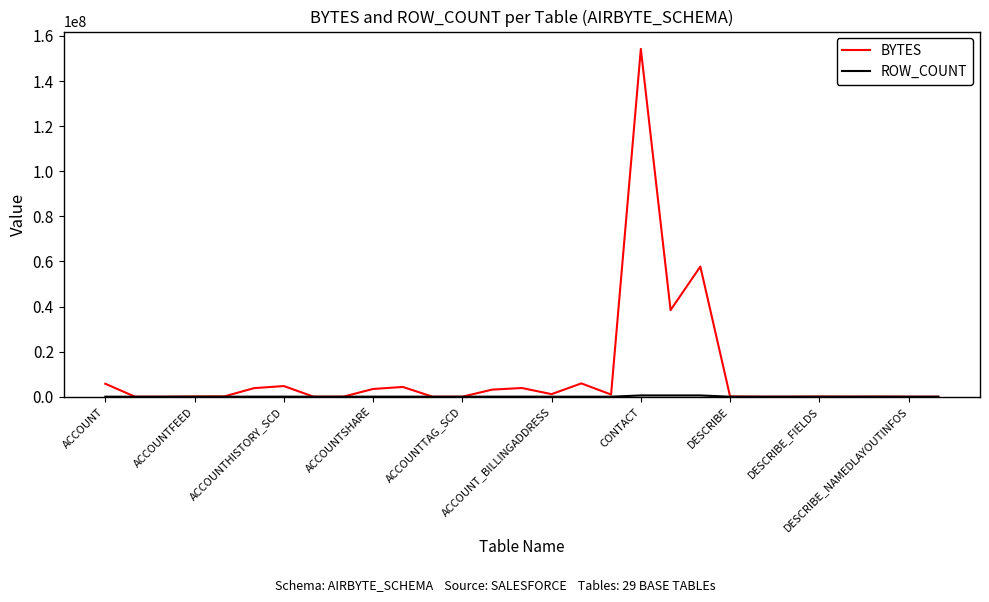

Which series has the largest total across all categories?

BYTES